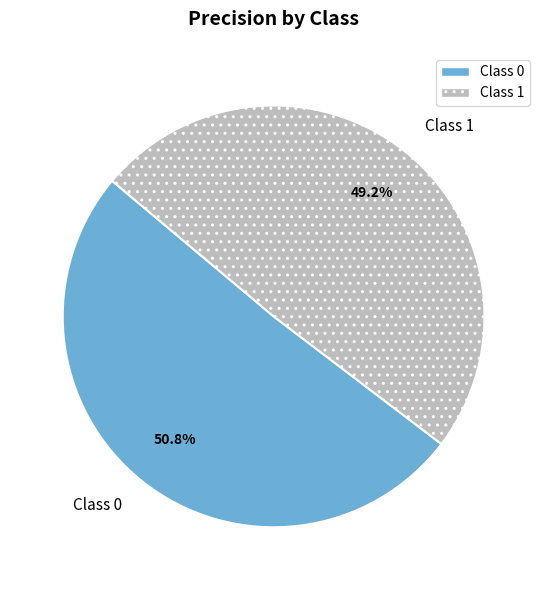

Does Class 1 account for over 50% of the chart?

No